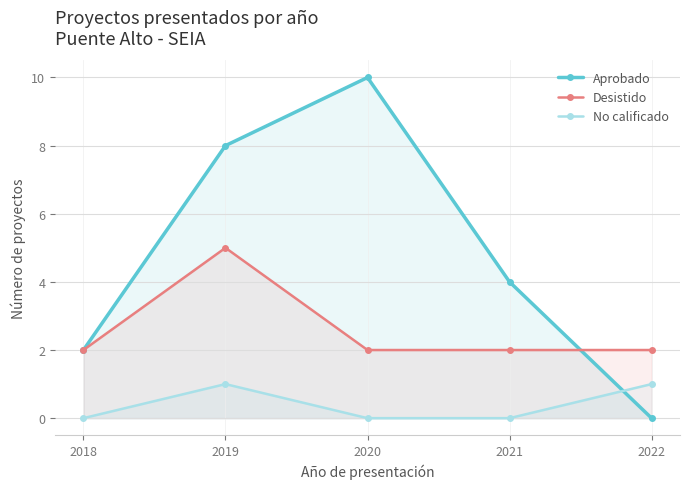

The value of Aprobado at 2022 is 0. True or false?

True